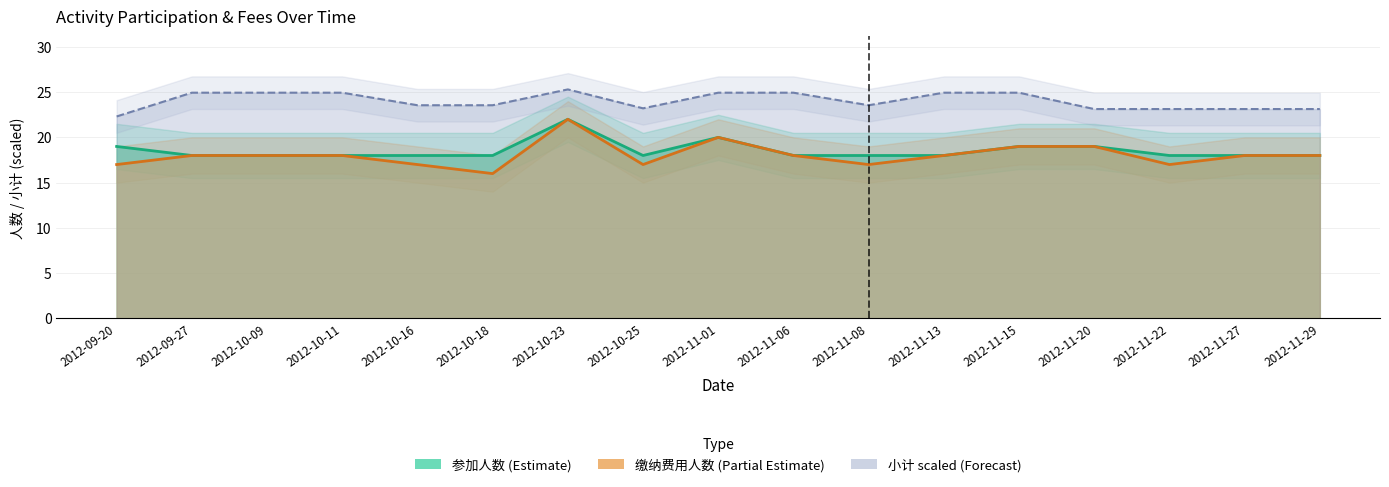

True or false: 小计 and 缴纳费用人数 intersect in this chart.

False